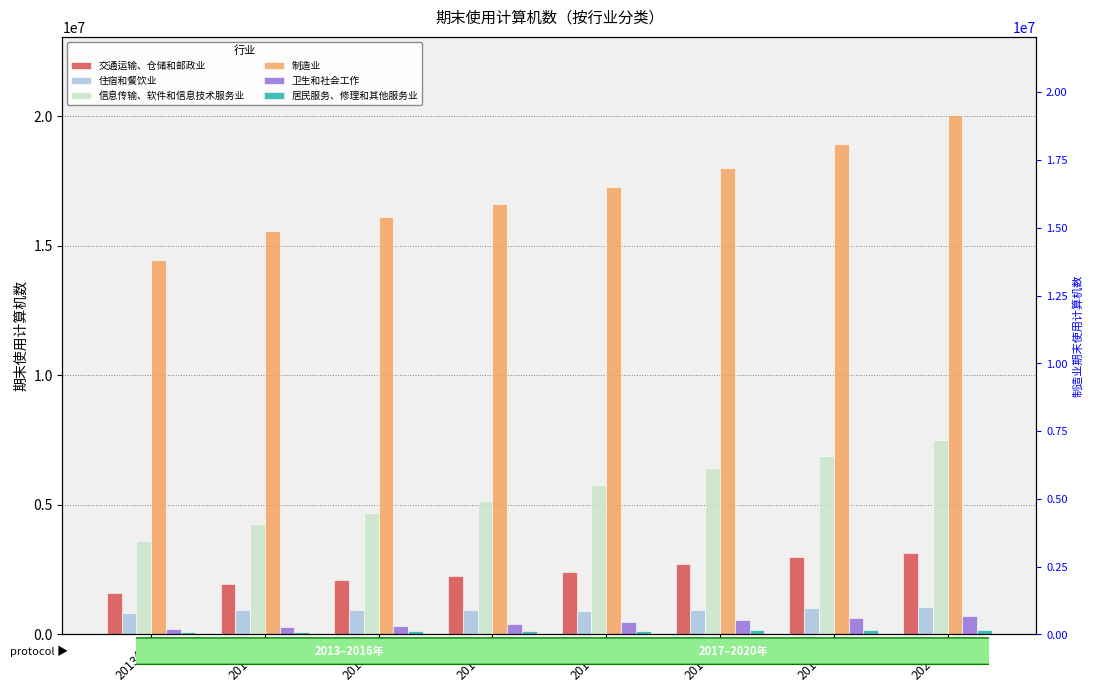

What is the label of the 7th bar from the left?

2019年